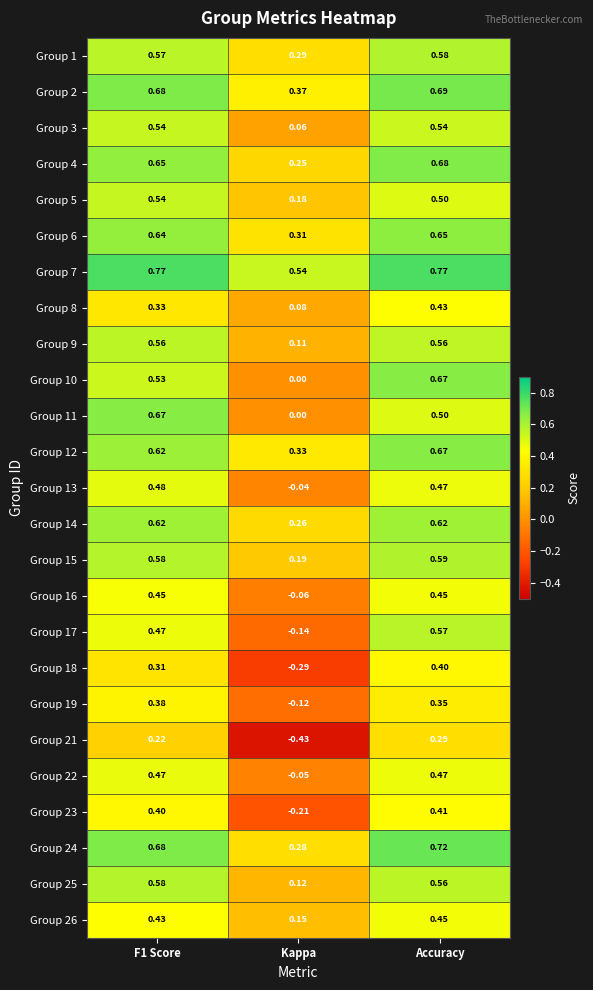

At which category is the sum across all series the highest?

Accuracy